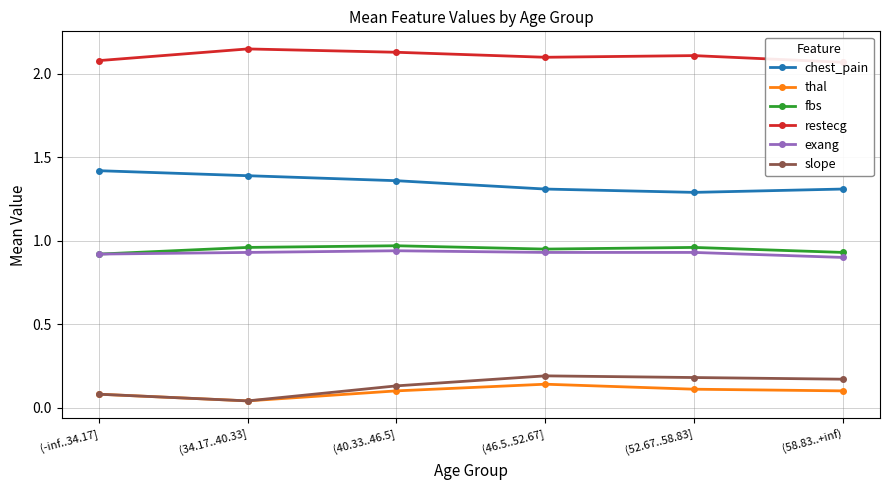

Rank the series at (52.67..58.83] from lowest to highest value.

thal, slope, exang, fbs, chest_pain, restecg